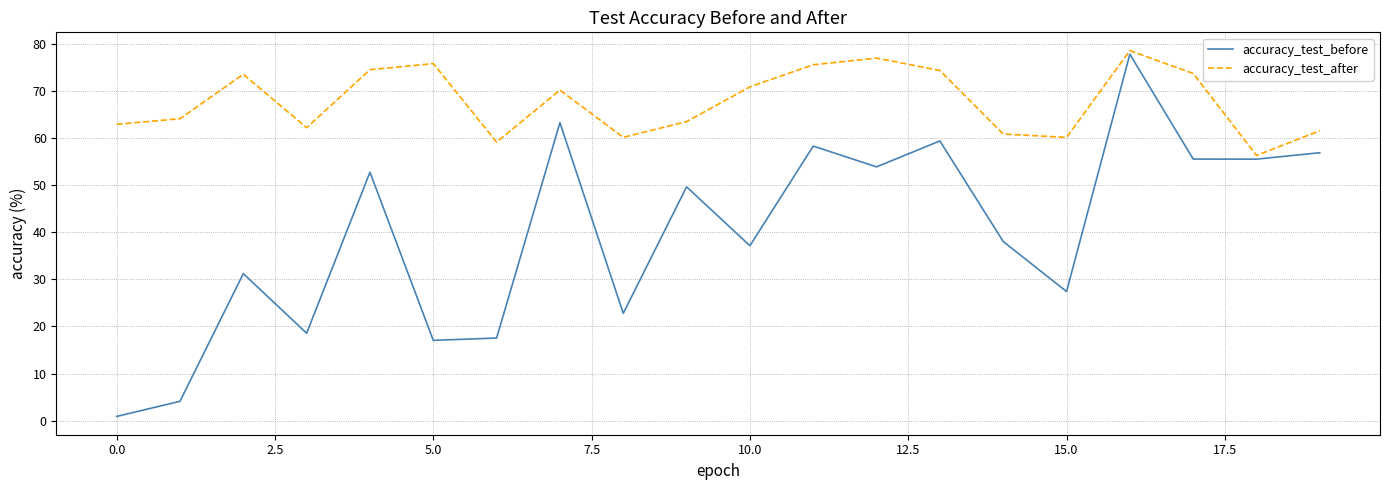

Does the chart have visible grid lines?

Yes